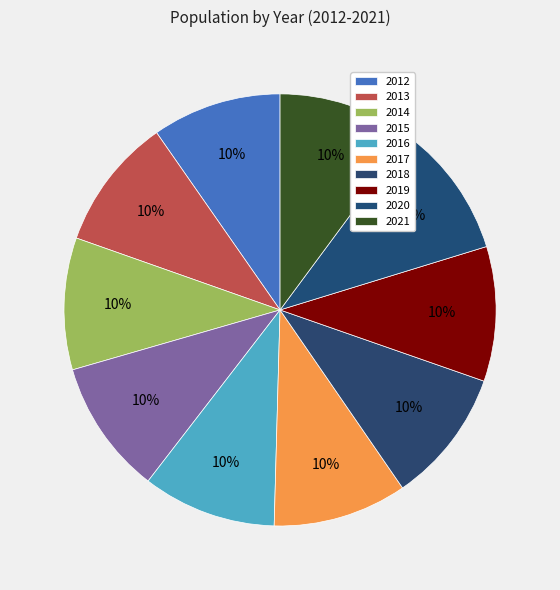

How many segments does this pie chart have?

10